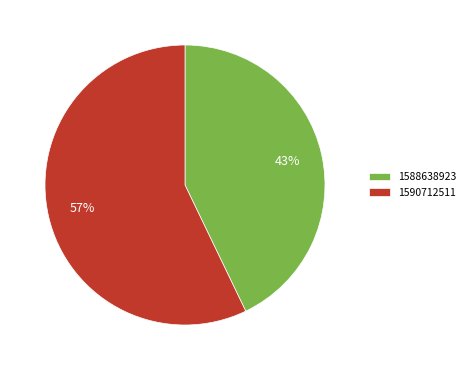

How many slices are in this pie chart?

2